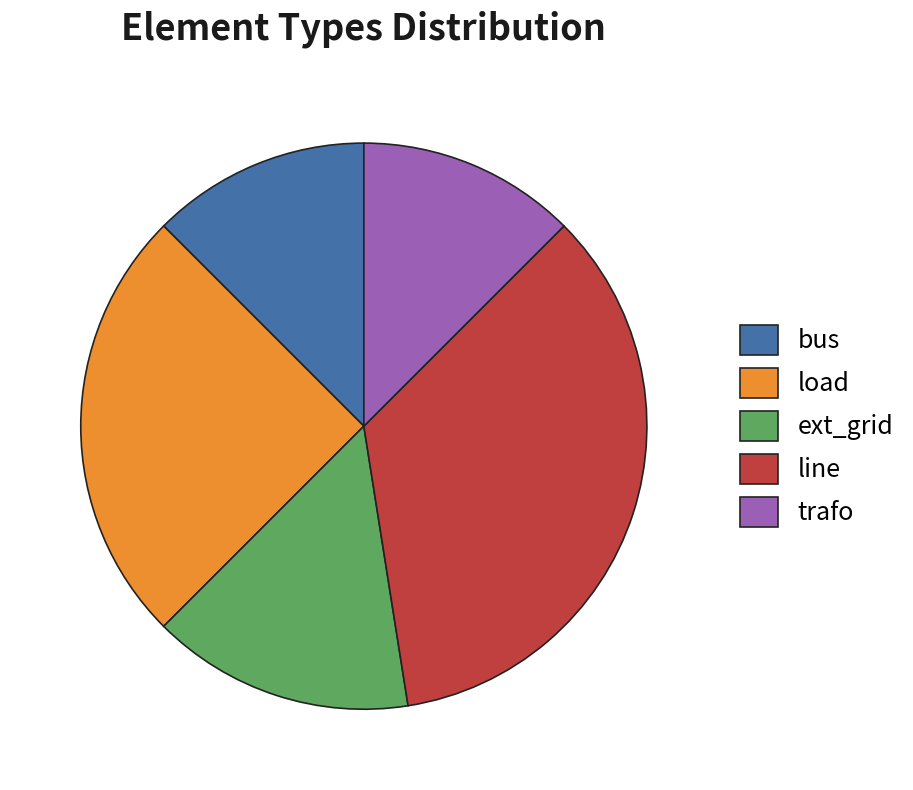

Combined, do trafo and load account for over 50%?

No